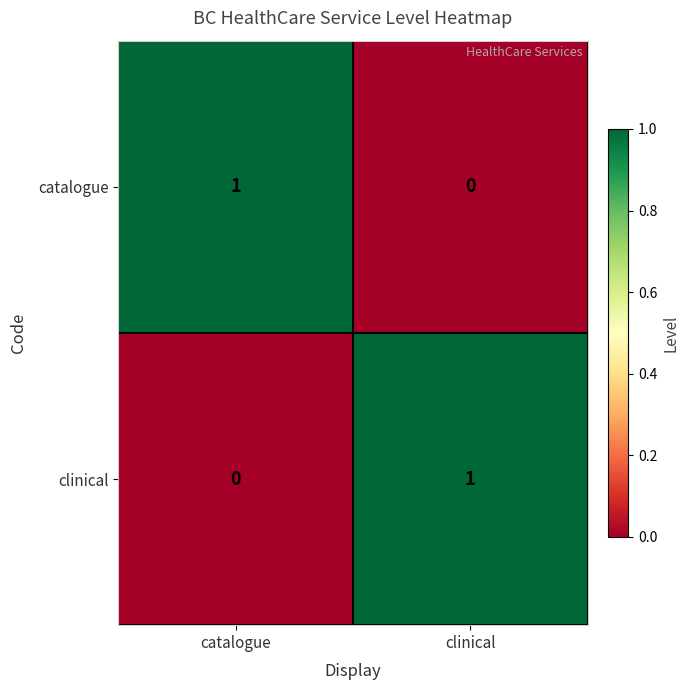

At which label is clinical closest to 0?

catalogue